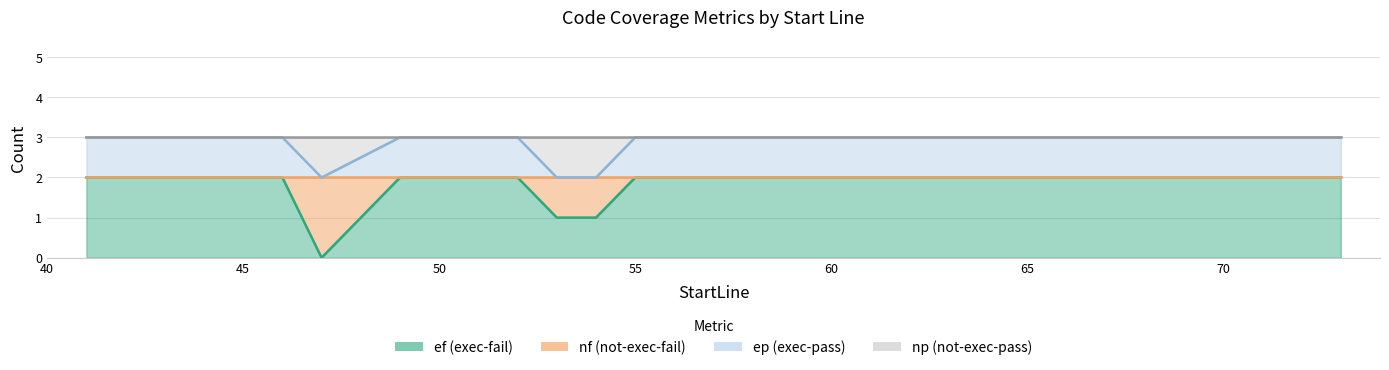

What is the difference between the highest and lowest values at 54?

1